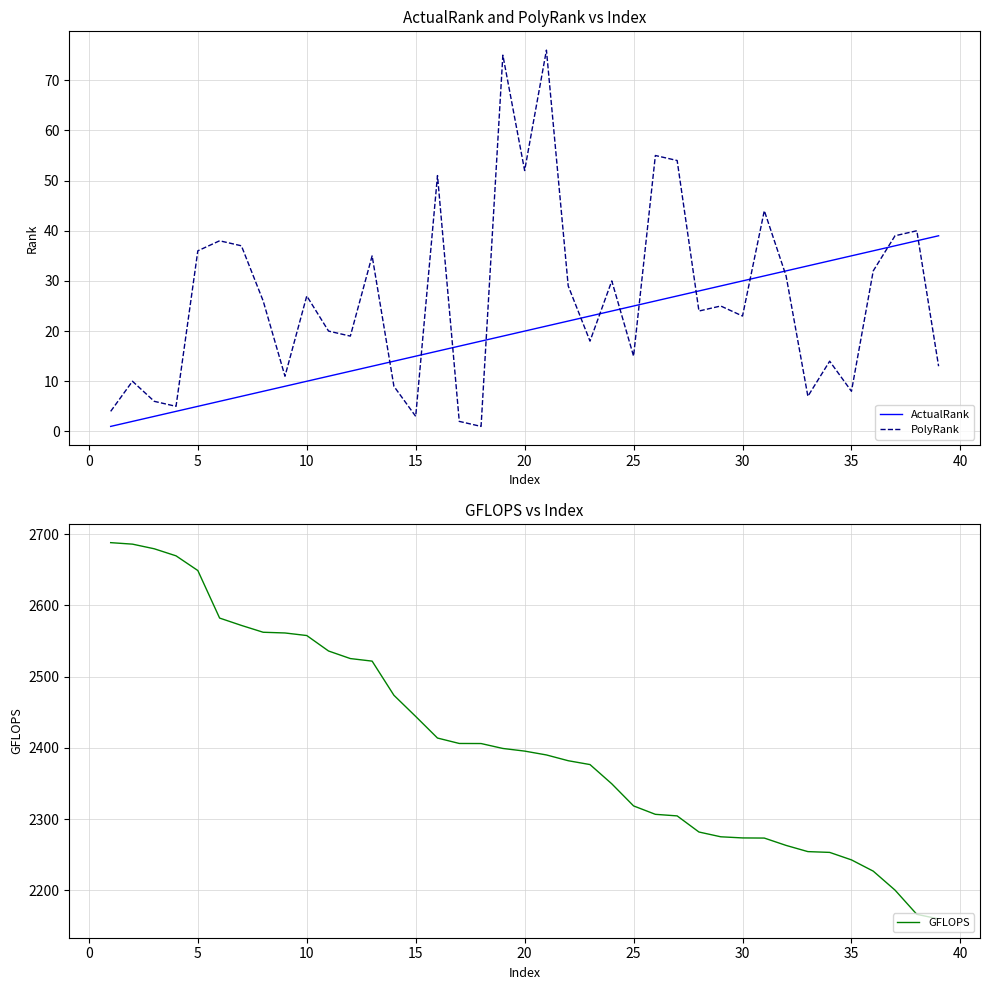

How many values in the GFLOPS series are below 2395?

19